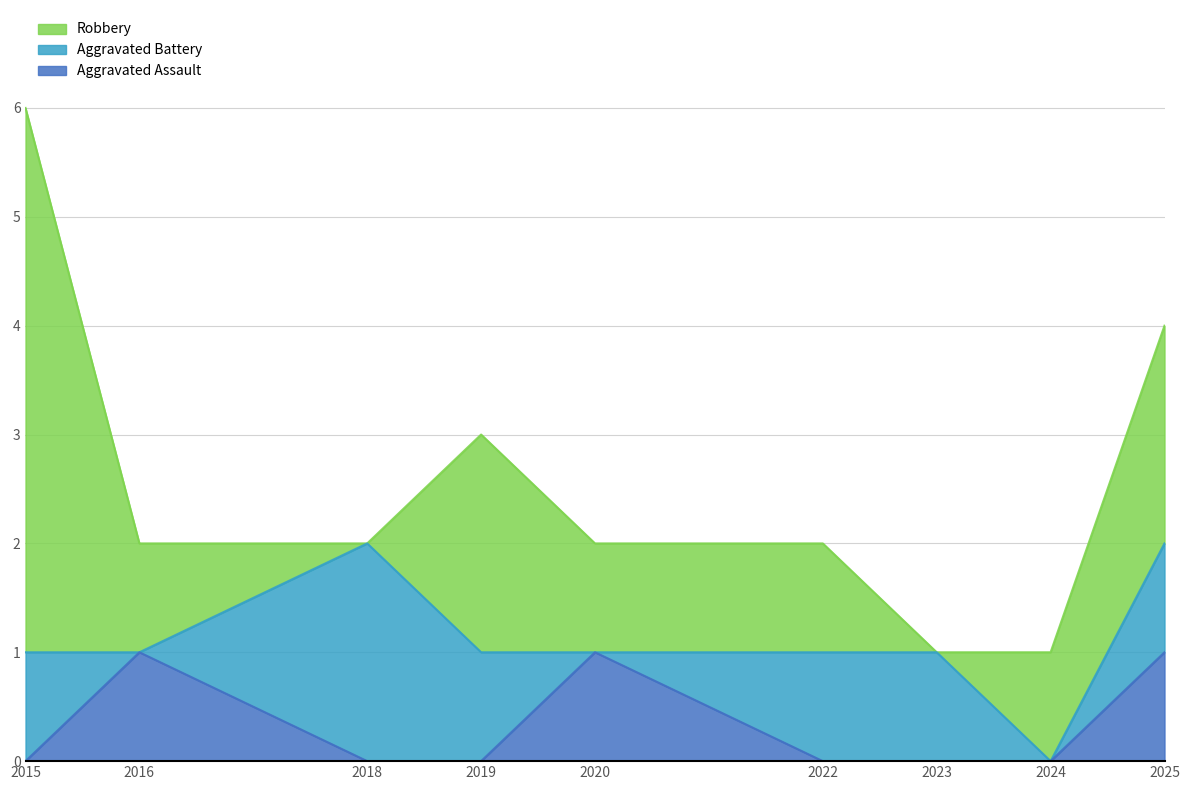

Which series has the largest range (max minus min)?

Robbery